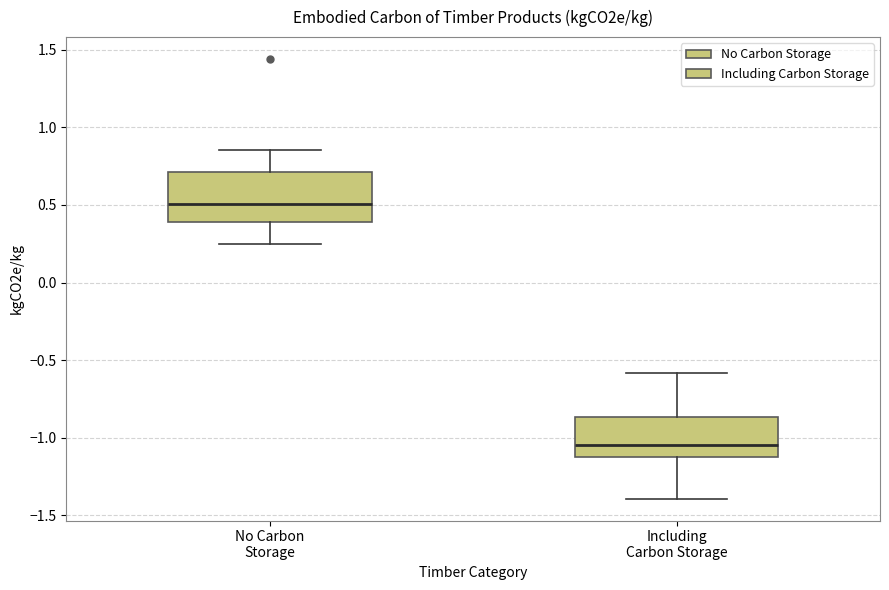

Where does the median line of the box for Including Carbon Storage sit on the y-axis? The values are not printed on the chart, so give them approximately, as read against the axis.

-1.05